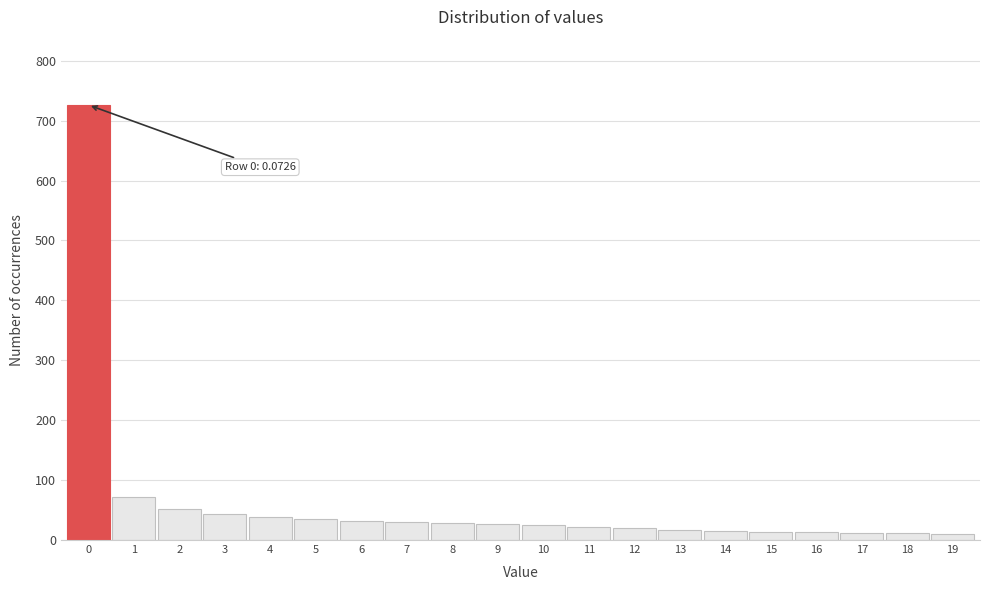

What is the change in value from 0 to 9?

-700.0